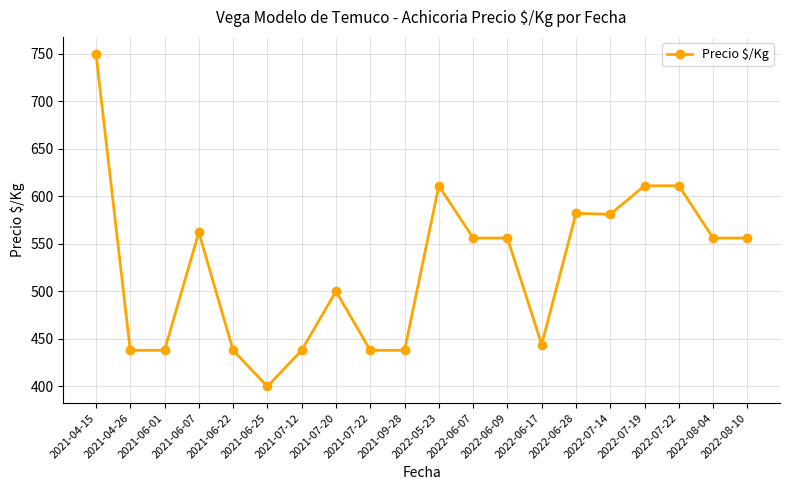

What is the change in value from 2021-04-26 to 2022-07-22?

+173